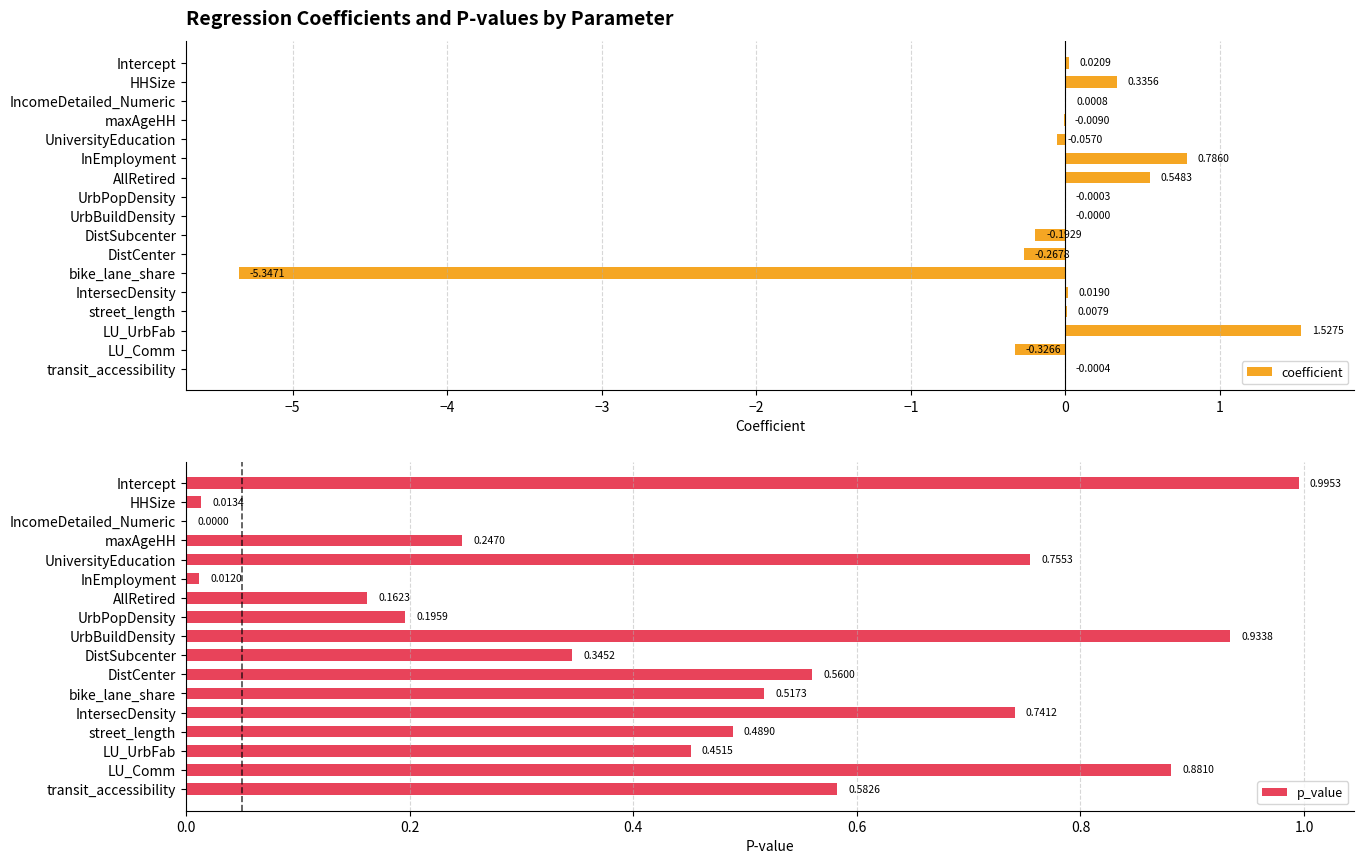

Which category has the highest value in the coefficient series?

LU_UrbFab